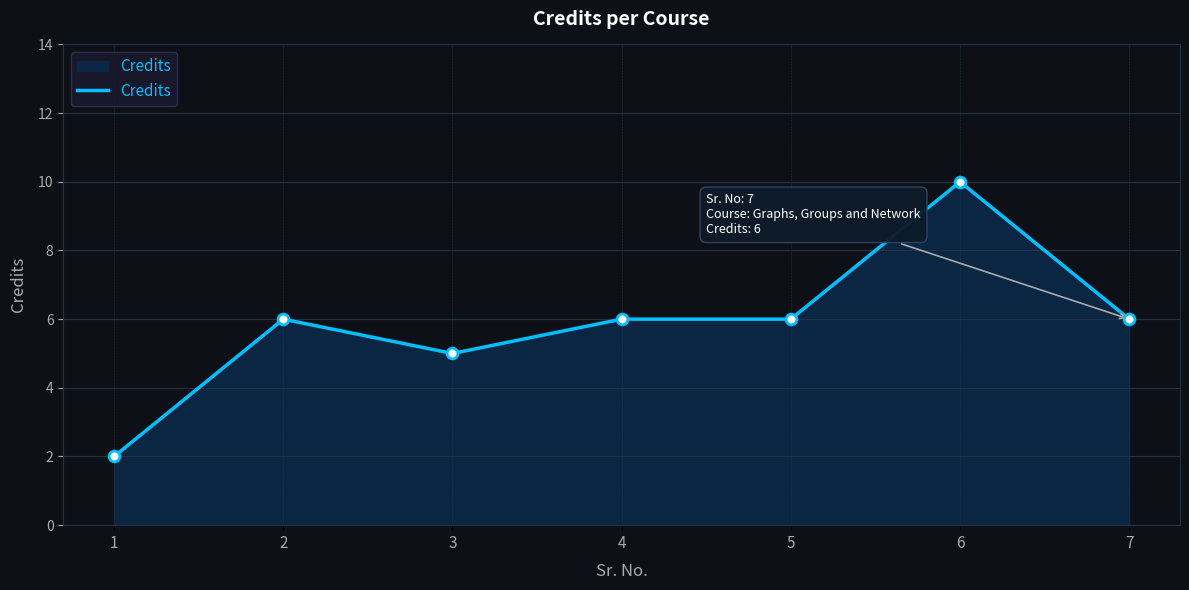

What is the change in value from 3 to 4?

+1